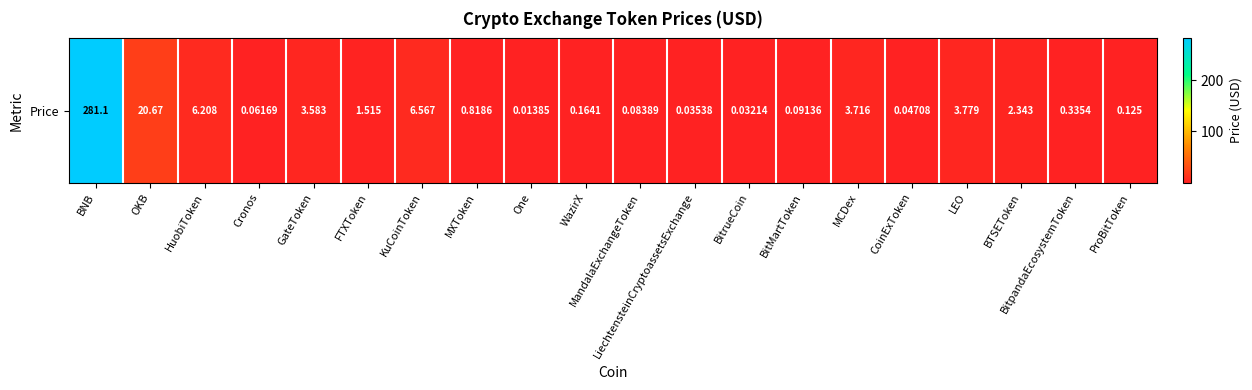

What is the maximum value shown in the chart?

281.1